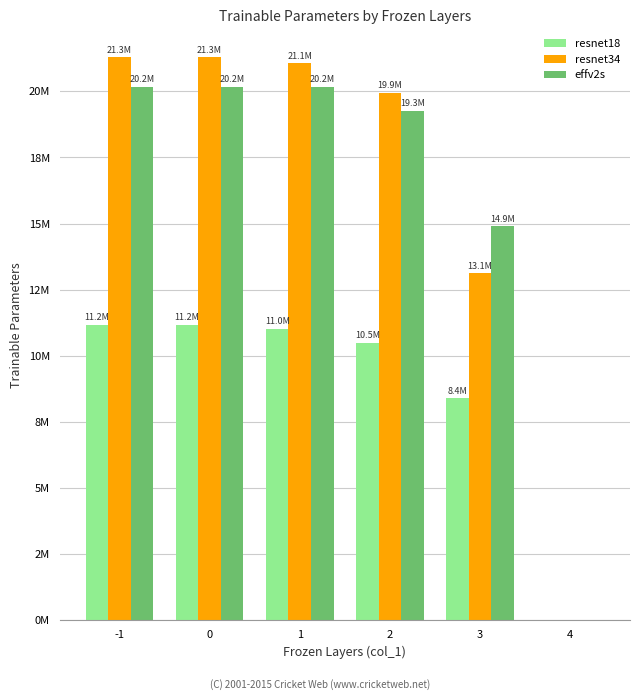

At which category does the chart reach its minimum across all series?

4